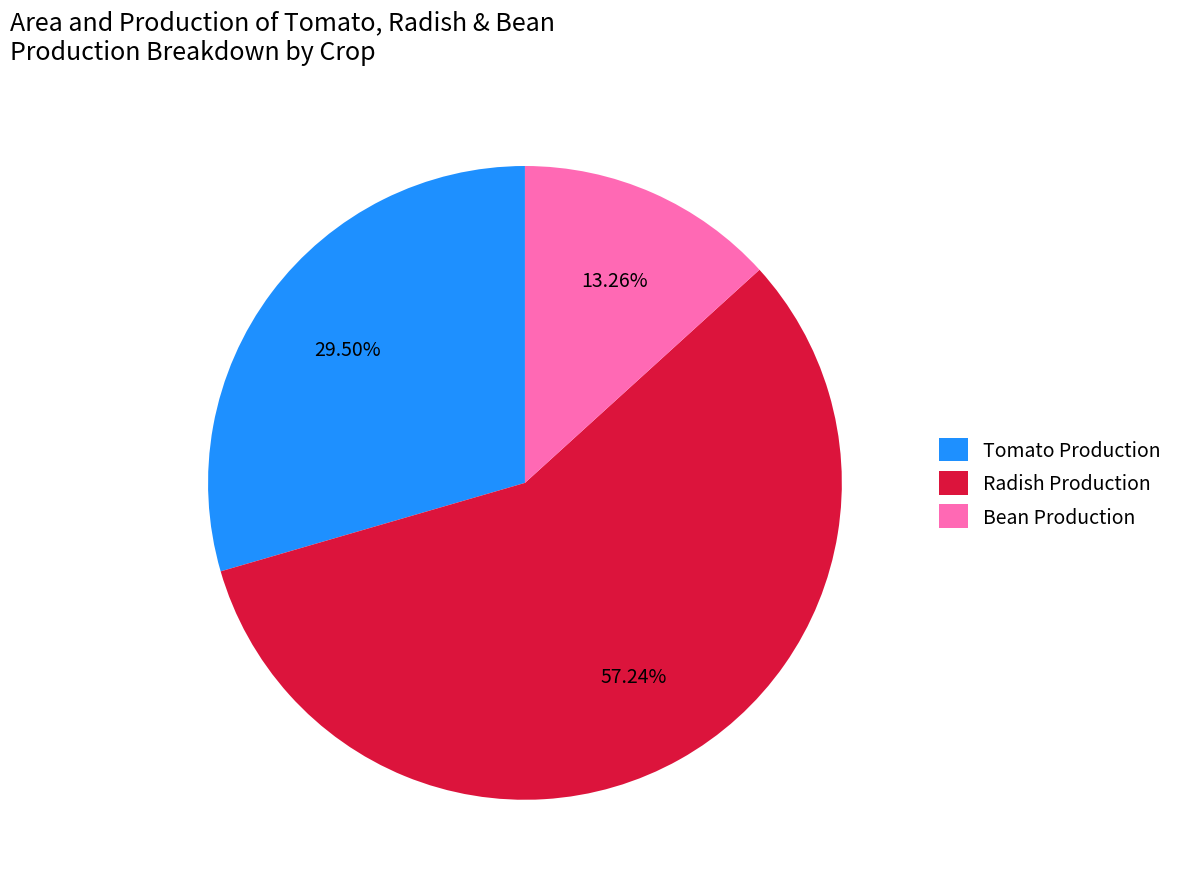

To the nearest percent, what portion does Bean Production represent?

13%